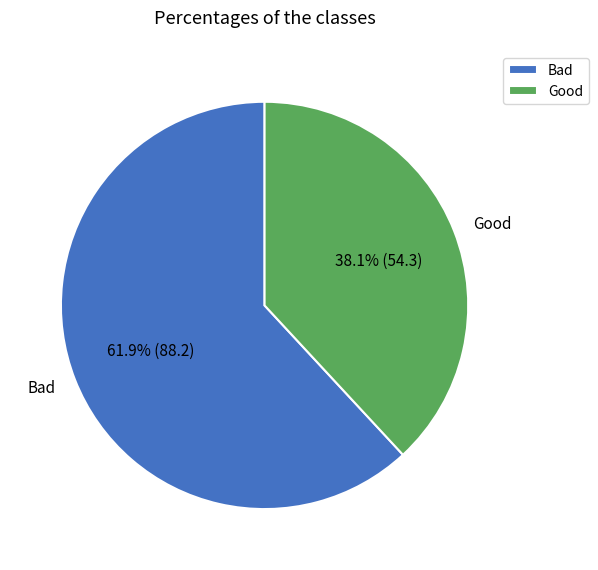

Which slice is the smallest?

Good